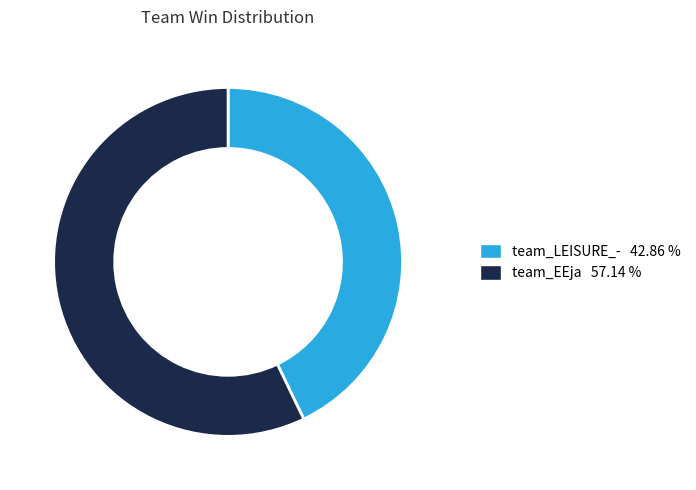

Does team_LEISURE_- account for over 50% of the chart?

No